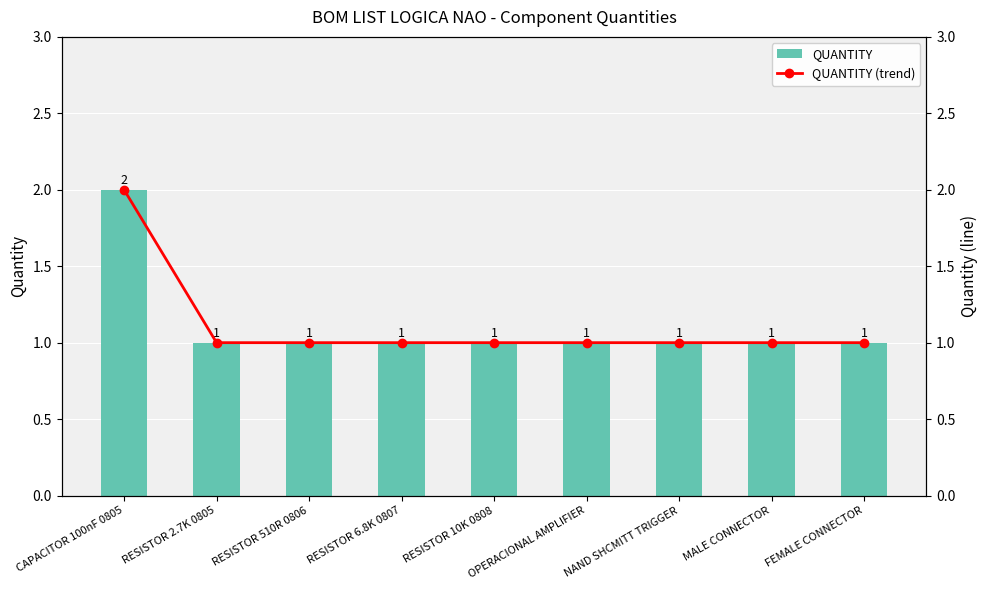

True or false: QUANTITY has a value of 1 at RESISTOR 2.7K 0805.

True